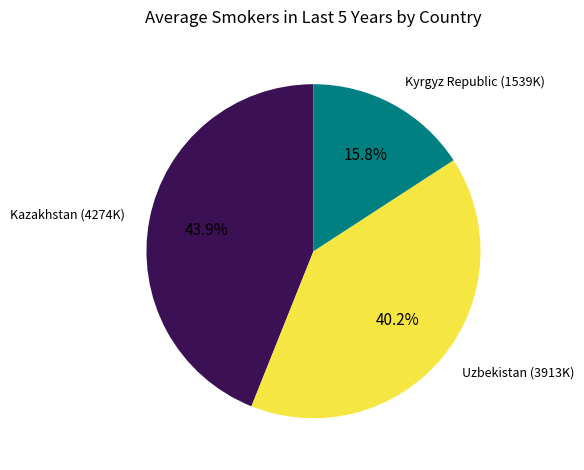

Is there any slice that represents more than half of the pie?

No